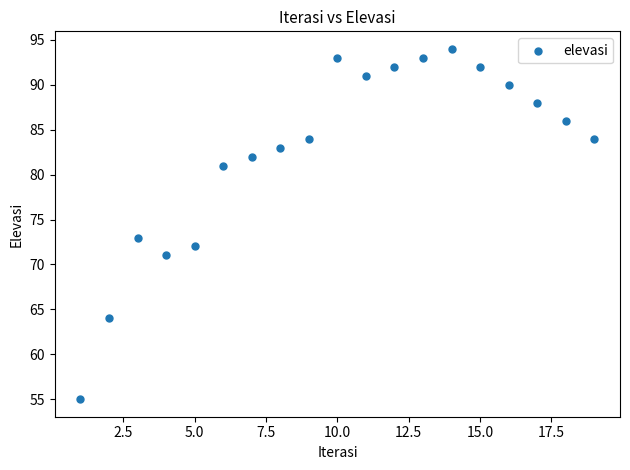

What is the range of X values (max minus min)?

18